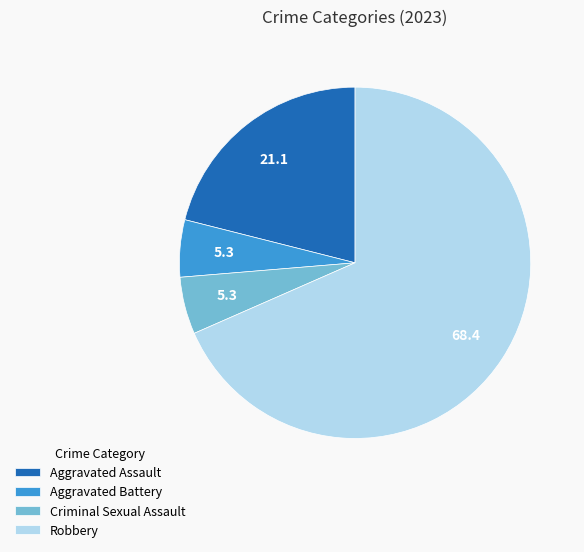

Combined, do Aggravated Battery and Aggravated Assault account for over 50%?

No